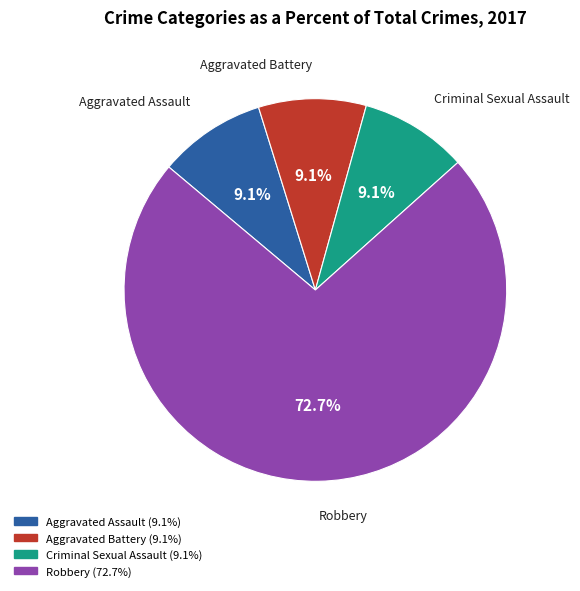

What is the majority slice?

Robbery